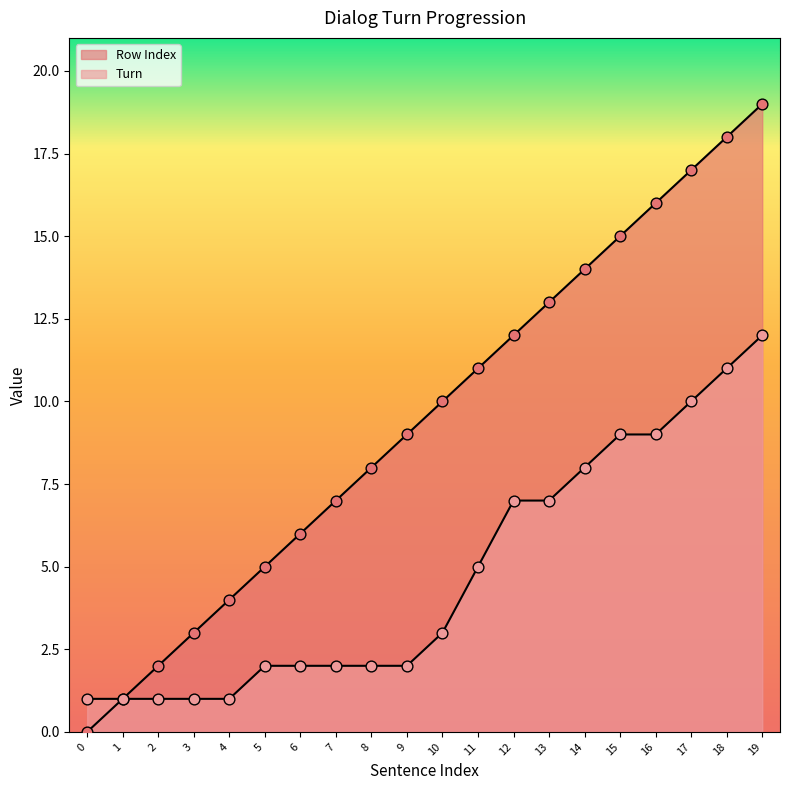

Is the value of Row Index at 0 greater than the value of Turn at 11?

No